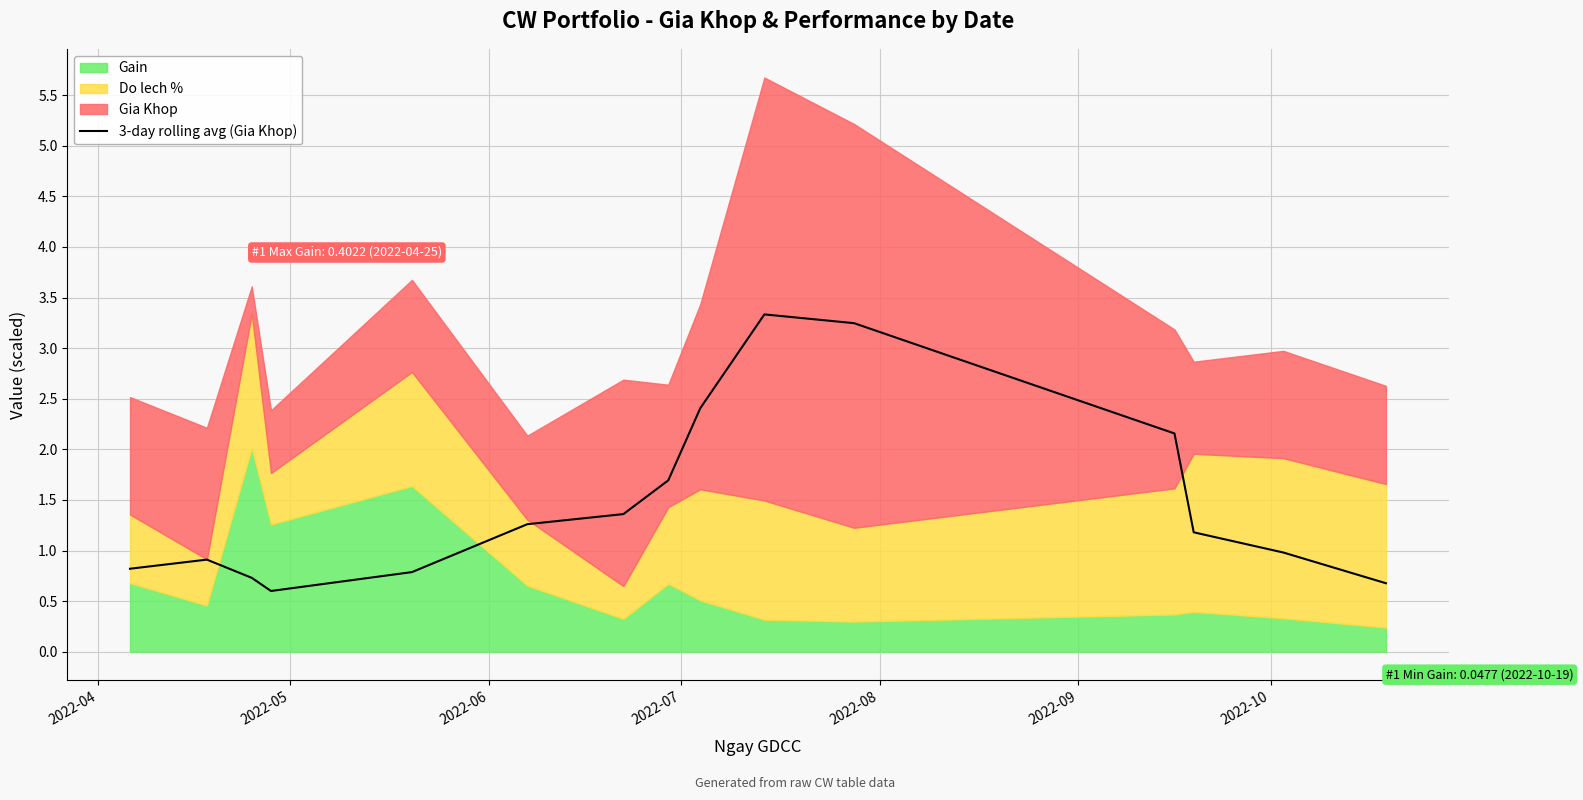

What is the highest value of the 3-day rolling avg (Gia Khop) series?

3.3